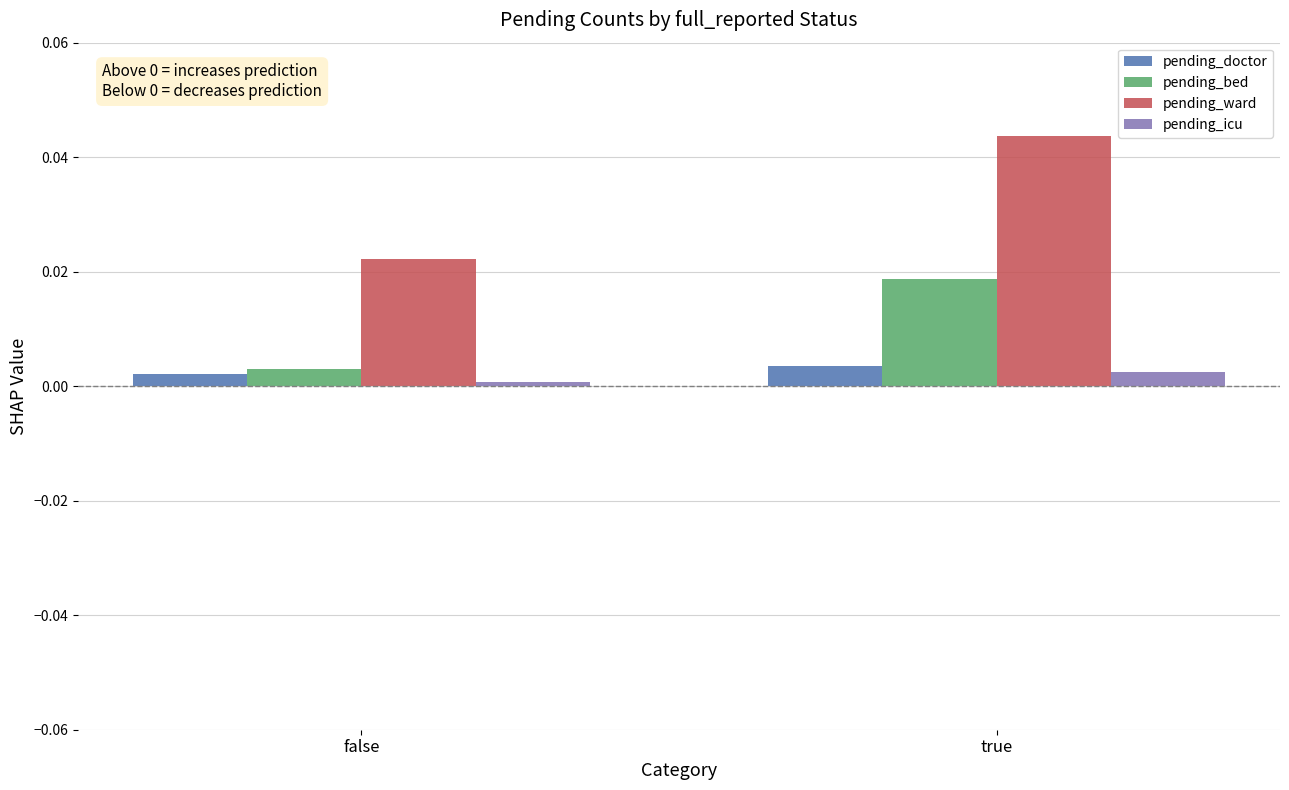

How many series are shown in this chart?

4